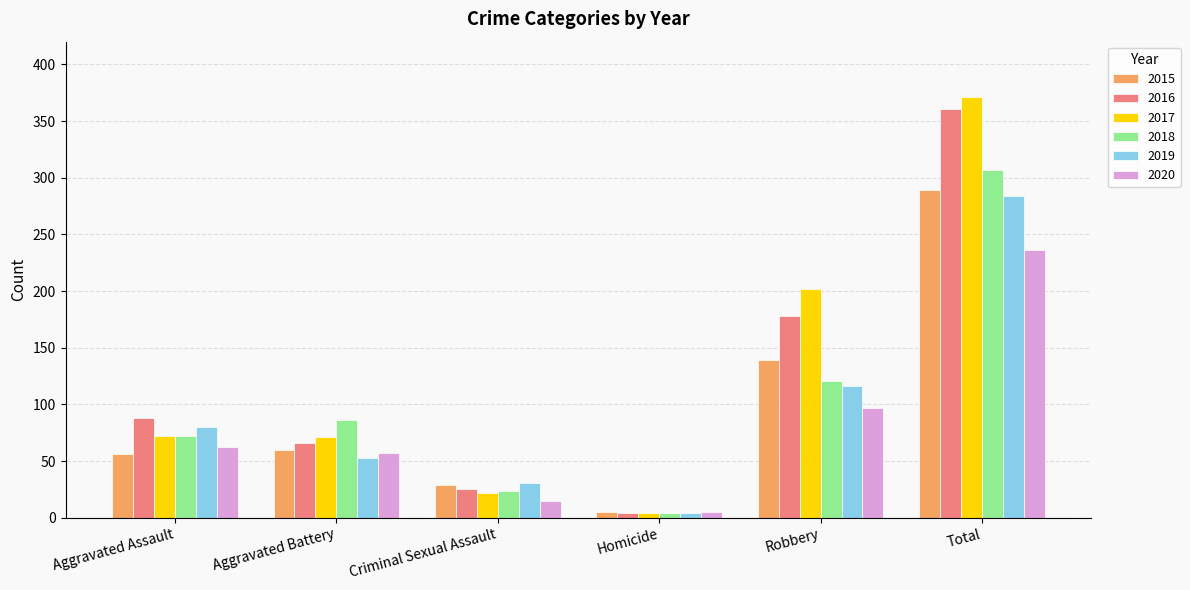

At which category is the sum across all series the highest?

Total